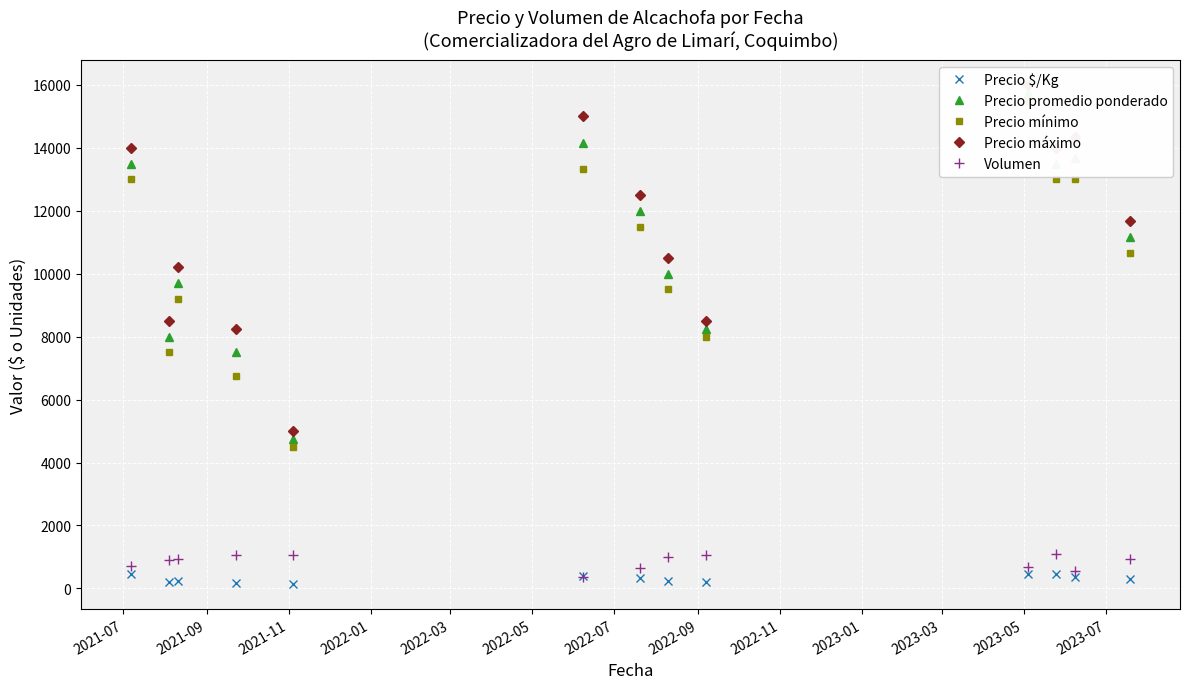

What is the label of the 2nd point from the left?

2021-09